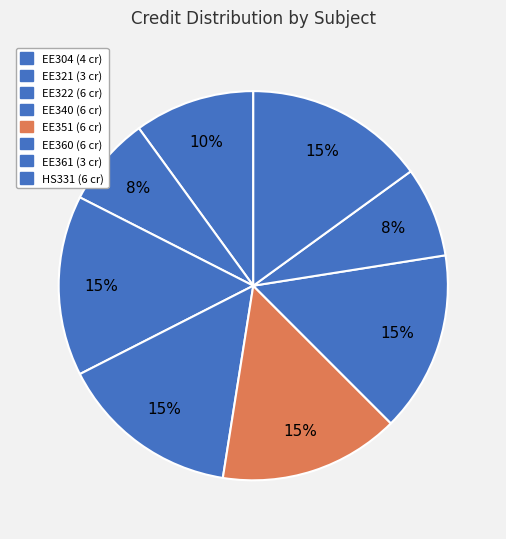

How many slices are in this pie chart?

8